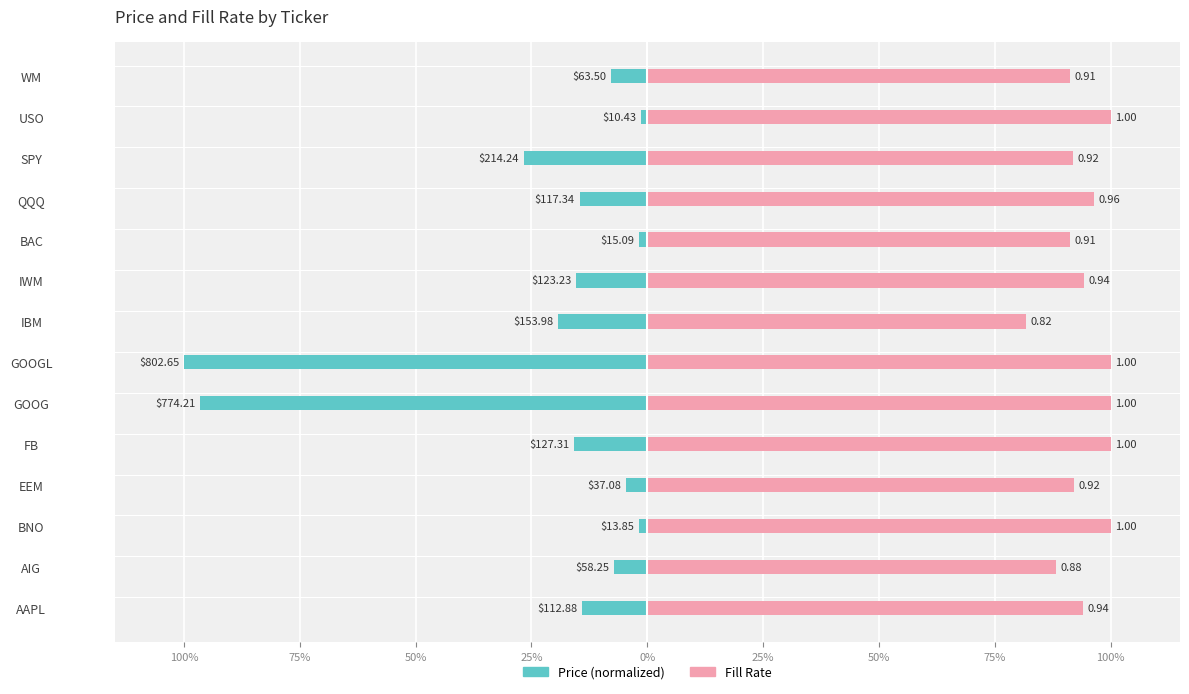

What value does the Fill Rate series have at GOOGL?

1.0